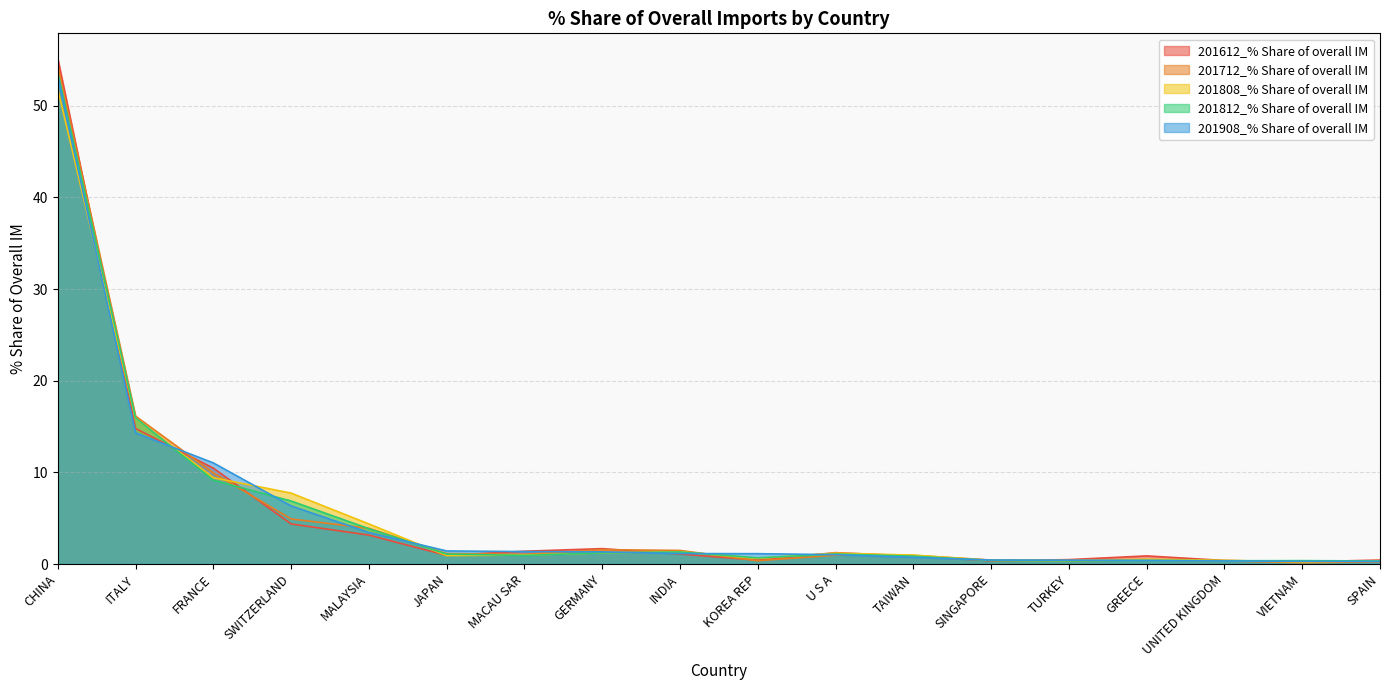

What position from the right is KOREA REP?

9